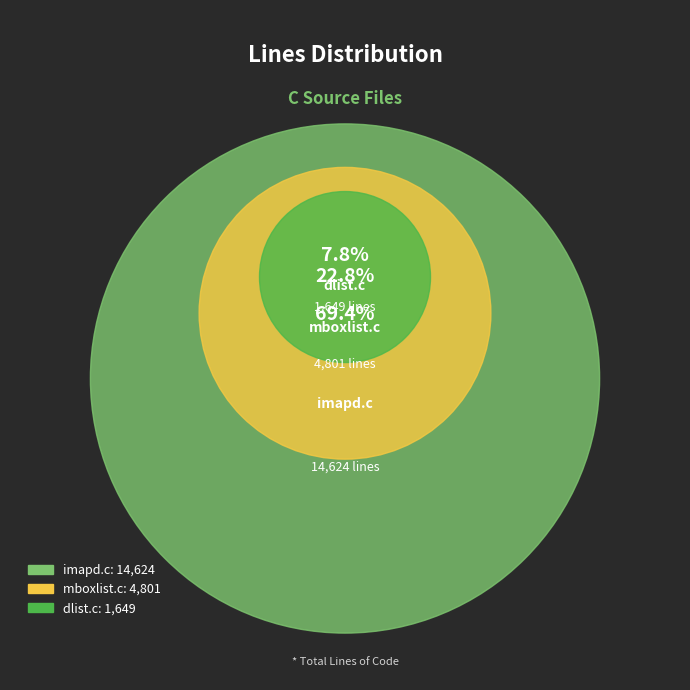

To the nearest percent, what is the combined percentage of mboxlist.c and imapd.c?

92%